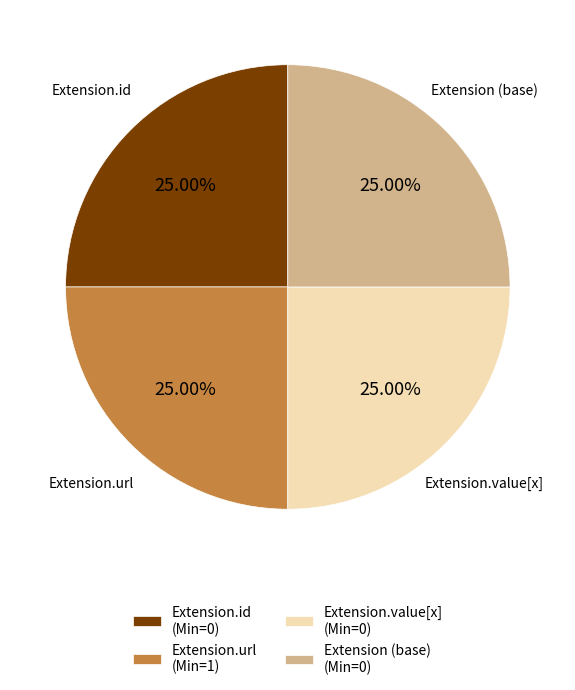

Does Extension (base) (Min=0) represent more than half of the total?

No